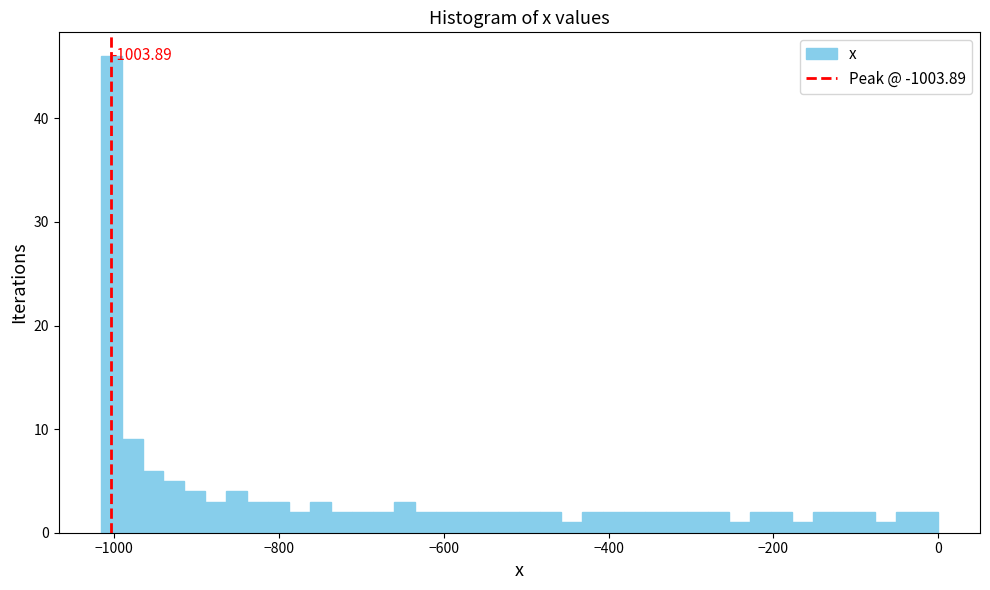

Around what value on the x-axis is the tallest bar? Give the approximate position of its centre, as read against the axis.

-1000